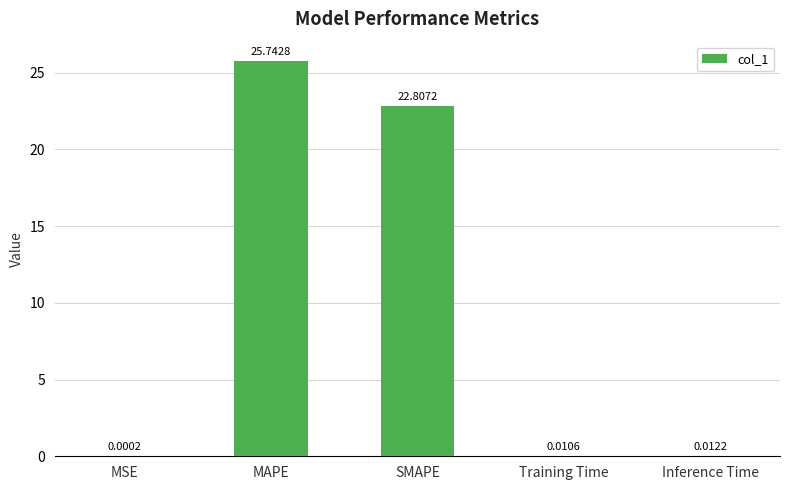

What is the change in value from MAPE to Training Time?

-25.7